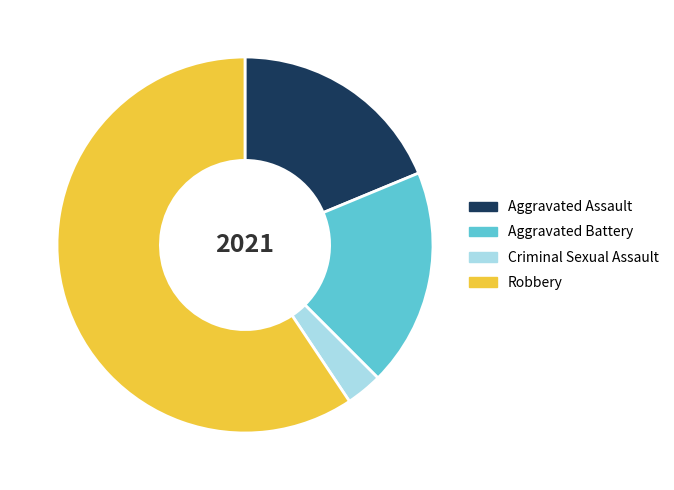

How many segments does this pie chart have?

4